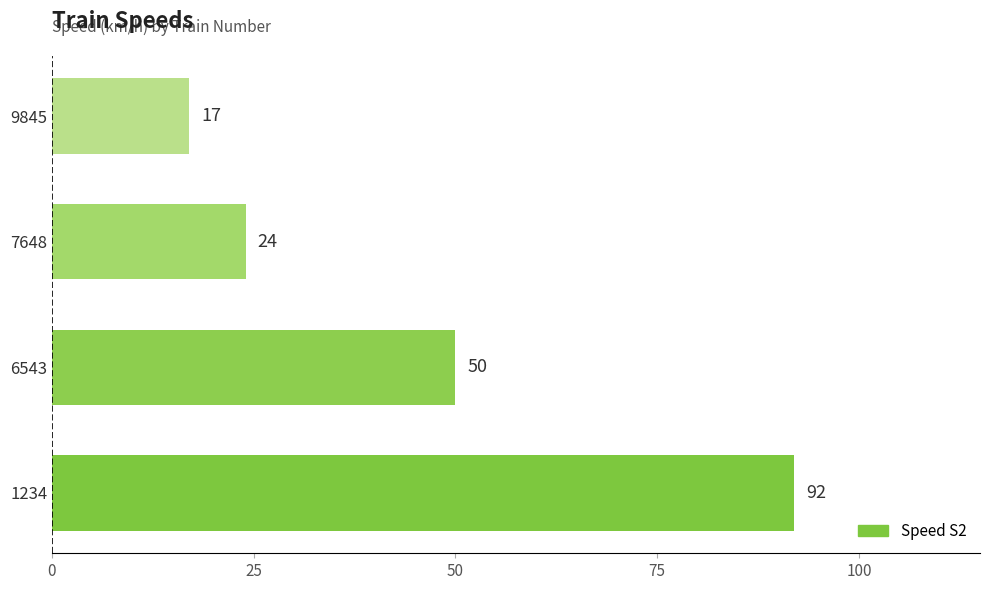

What is the maximum value shown in the chart?

92